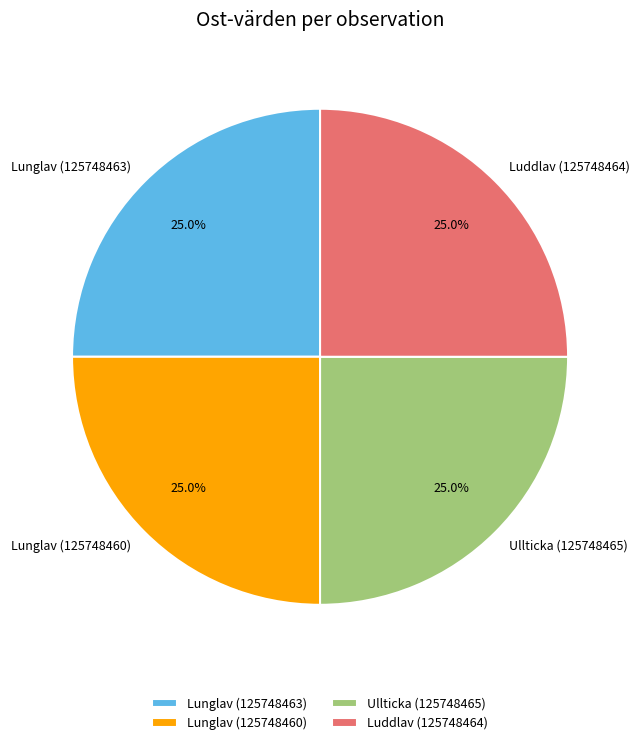

To the nearest percent, what is the average slice percentage?

25%